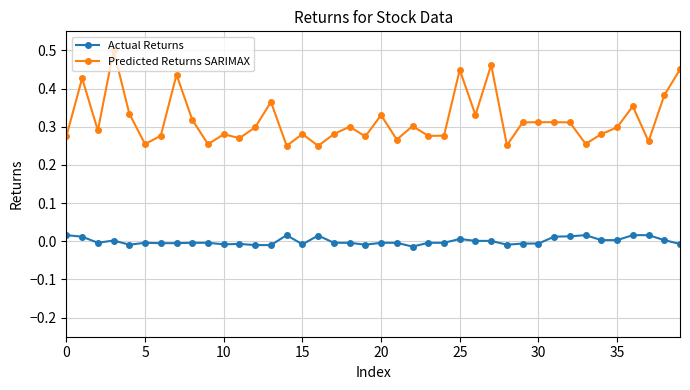

True or false: Actual Returns has more than 2 points higher than both neighbors.

True